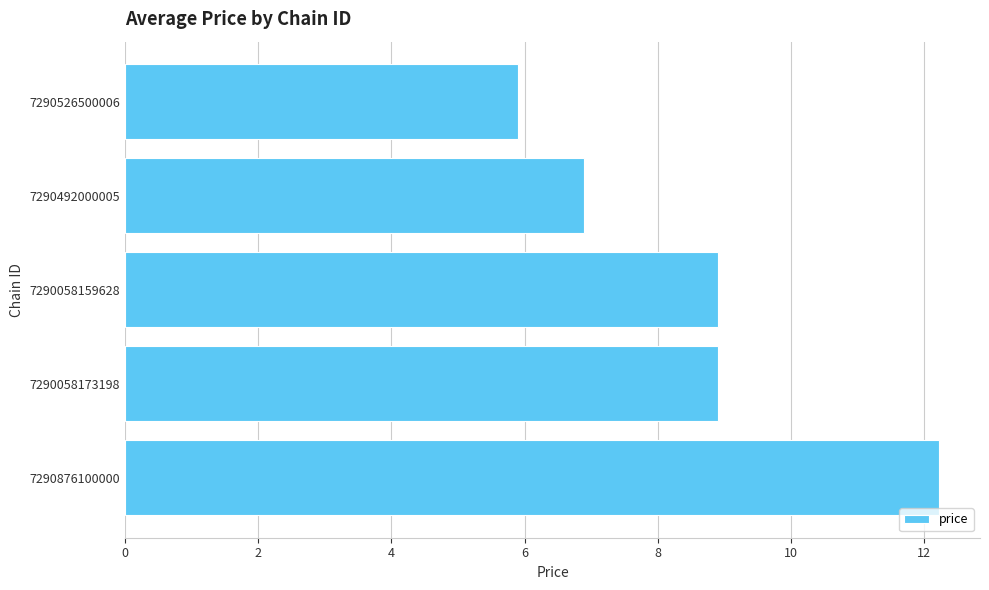

Which category has the lowest value across all series?

7290526500006